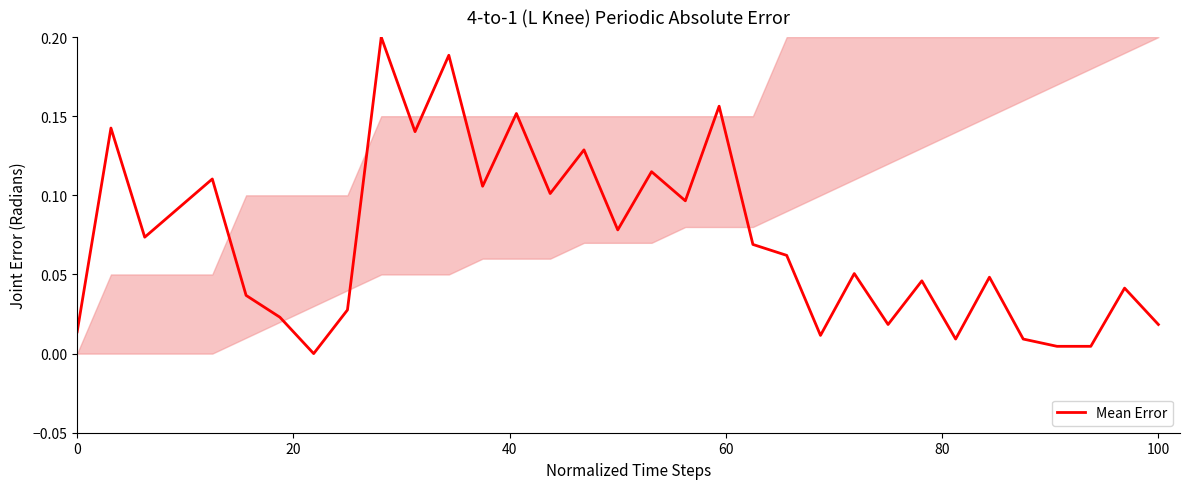

Does the chart display data point markers on the line(s)?

No